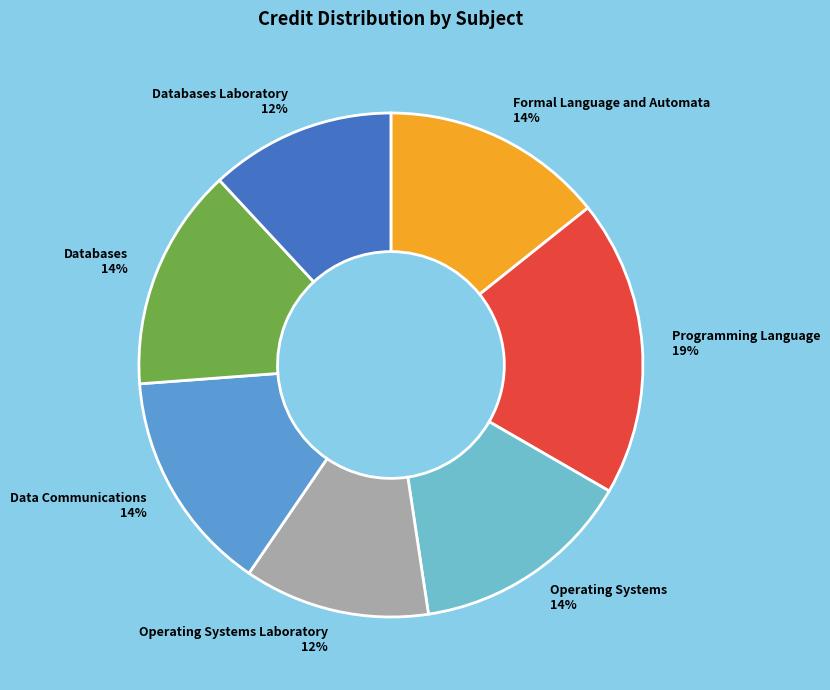

What is the ratio of the value at Formal Language and Automata to the value at Databases Laboratory?

1.2